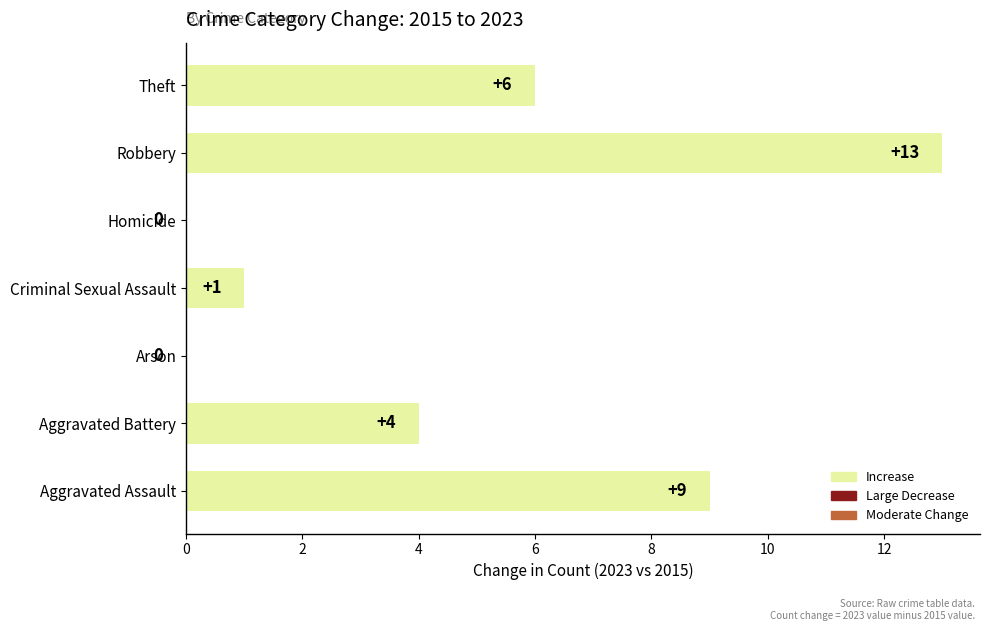

What value does the data have at Aggravated Battery, to the nearest 5?

5